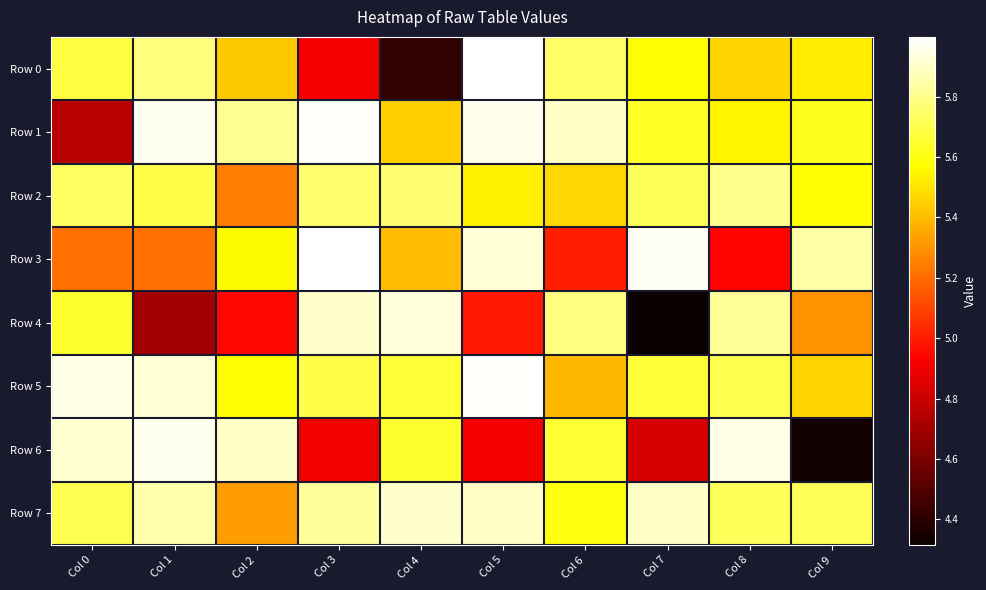

What is the minimum value shown in the chart?

4.3